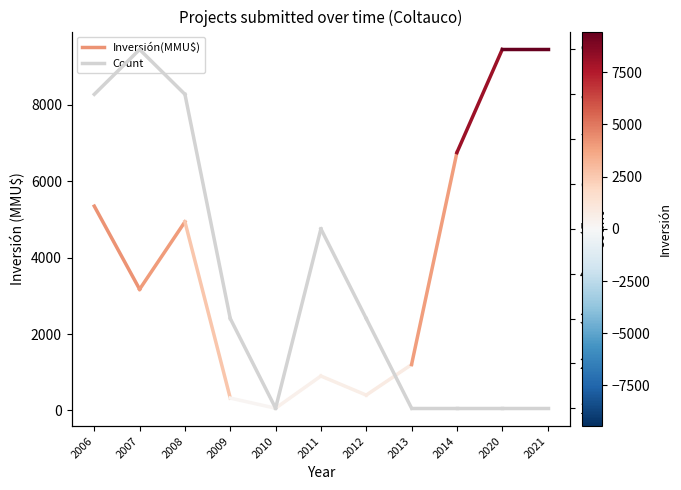

At which category is the sum across all series the highest?

2006